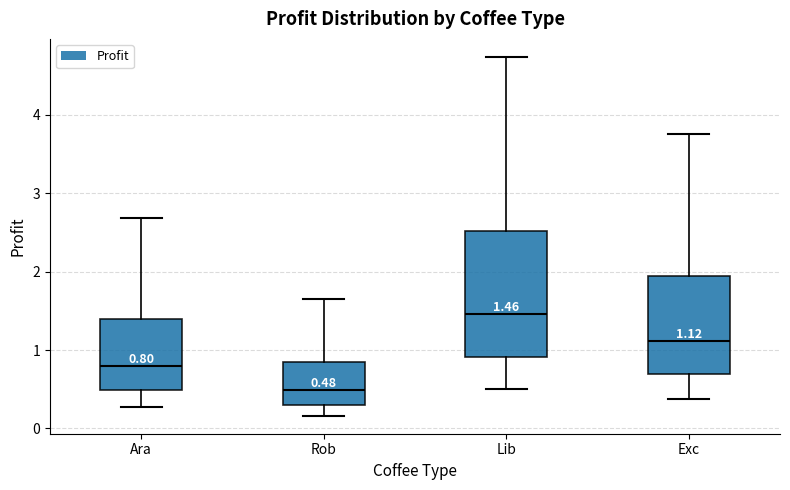

Comparing the boxes themselves (not the whiskers), which one is the tallest?

Lib